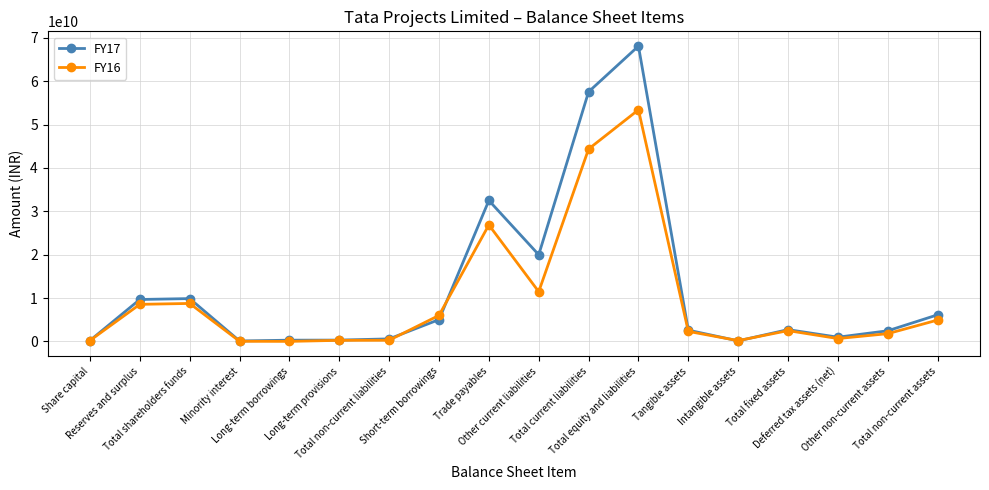

True or false: FY17 has more than 2 points higher than both neighbors.

True